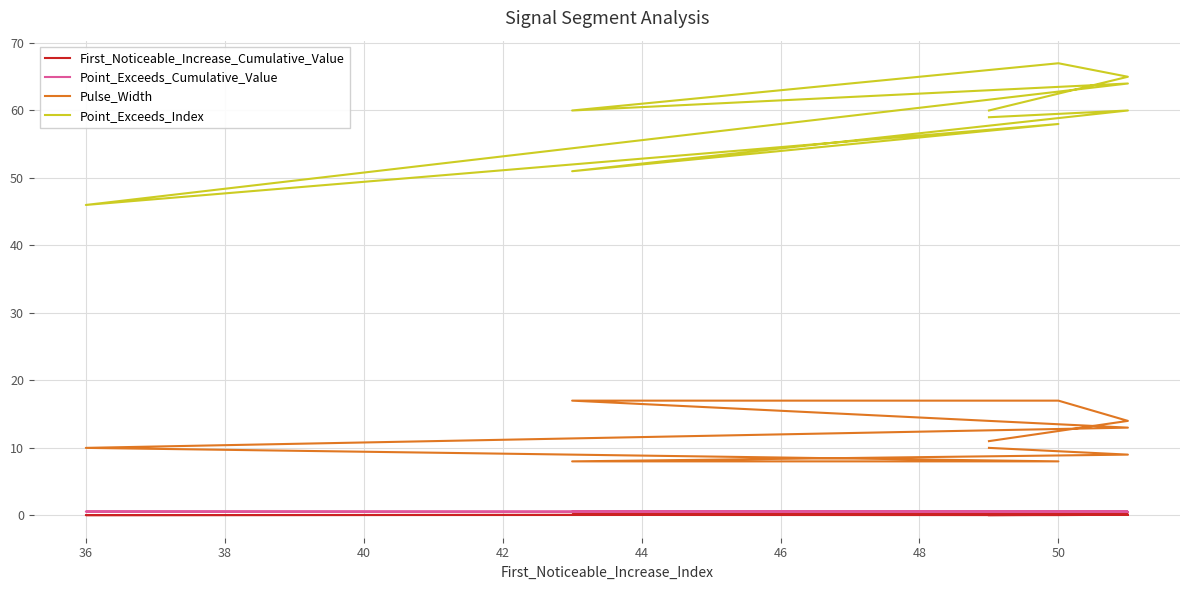

Reading right to left, list all the values displayed in this chart.

First_Noticeable_Increase_Cumulative_Value: 0.0	0.1	0.0	0.1	0.1	0.0	0.1	0.1	0.1	0.0
Point_Exceeds_Cumulative_Value: 0.5	0.5	0.5	0.5	0.5	0.6	0.5	0.5	0.5	0.5
Pulse_Width: 11.0	14.0	17.0	17.0	13.0	10.0	8.0	8.0	9.0	10.0
Point_Exceeds_Index: 60.0	65.0	67.0	60.0	64.0	46.0	58.0	51.0	60.0	59.0